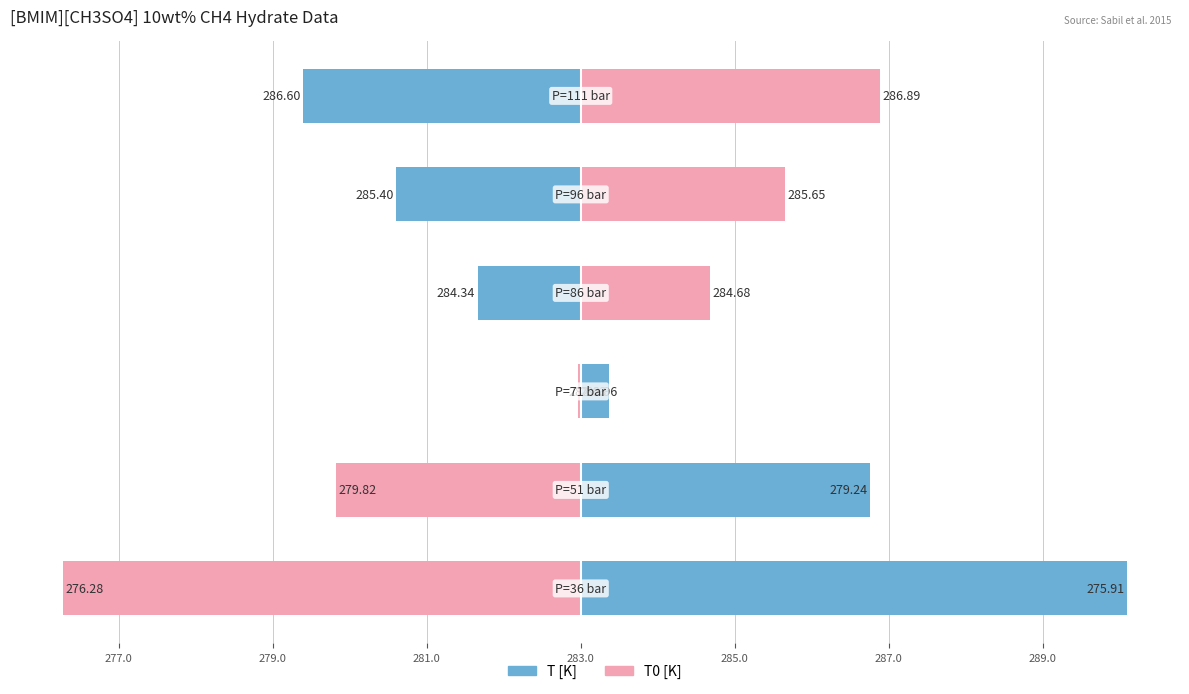

How many bars are there in total?

12